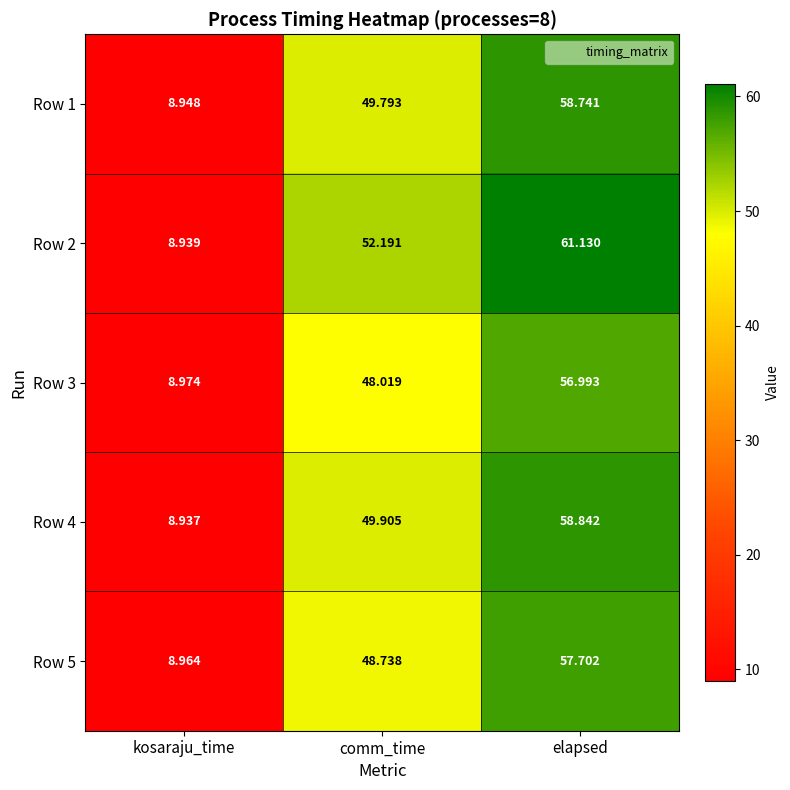

Where is Row 1 nearest to the value 33?

comm_time